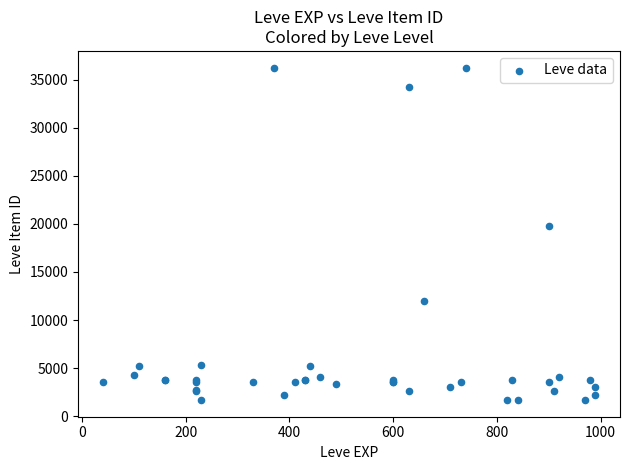

What Y value in the scatter plot is closest to 18967?

19744